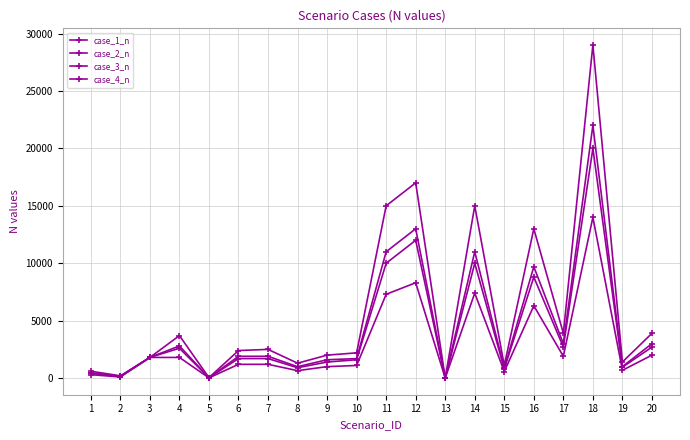

How many data points in case_2_n are less than 1900?

10